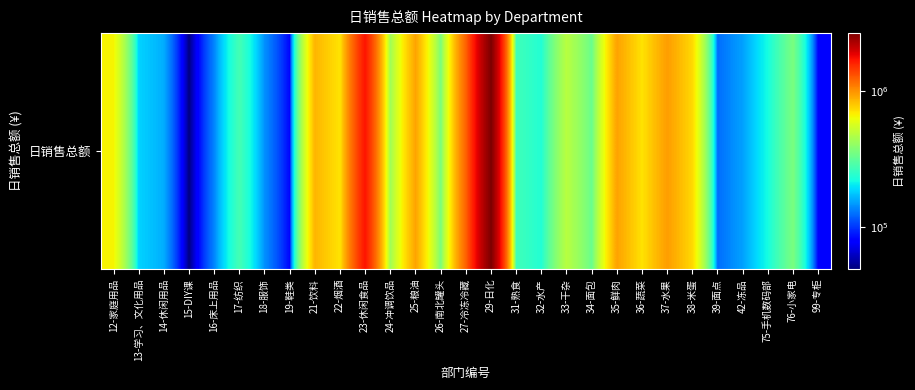

Rank the categories by value from lowest to highest.

15-DIY课, 99-专柜, 19-鞋类, 39-面点, 16-床上用品, 18-服饰, 42-冻品, 14-休闲用品, 13-学习、文化用品, 75-手机数码部, 32-水产, 31-熟食, 17-纺织, 34-面包, 76-小家电, 26-南北罐头, 24-冲调饮品, 33-干杂, 12-家庭用品, 22-烟酒, 36-蔬菜, 38-米蛋, 21-饮料, 25-粮油, 35-鲜肉, 37-水果, 27-冷冻冷藏, 23-休闲食品, 29-日化